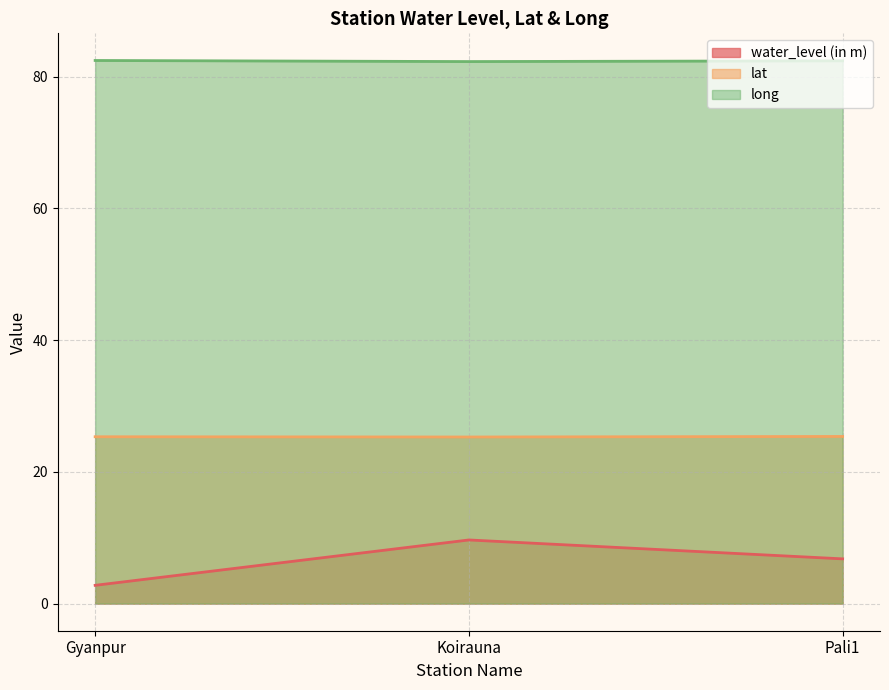

What is the sum of all long values?

247.2